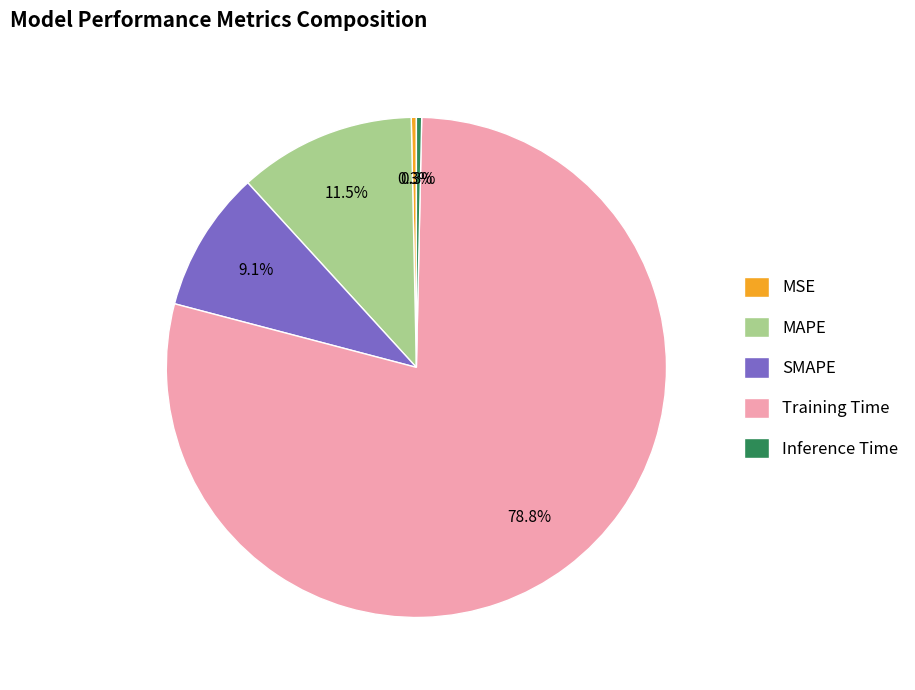

What portion of the pie excludes SMAPE?

90.9%